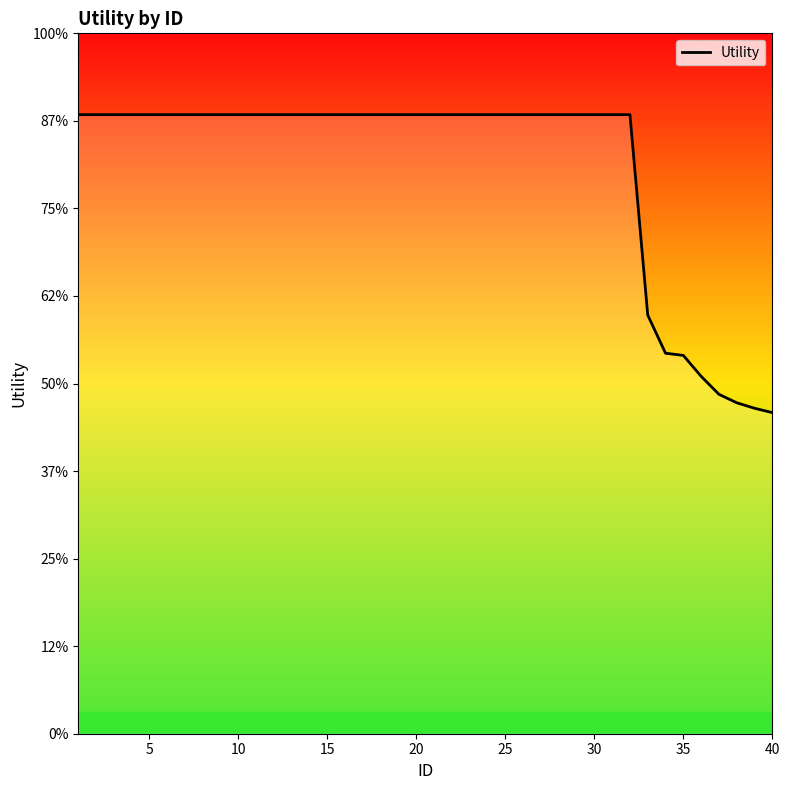

True or false: the data has more than 1 interior local peaks.

False